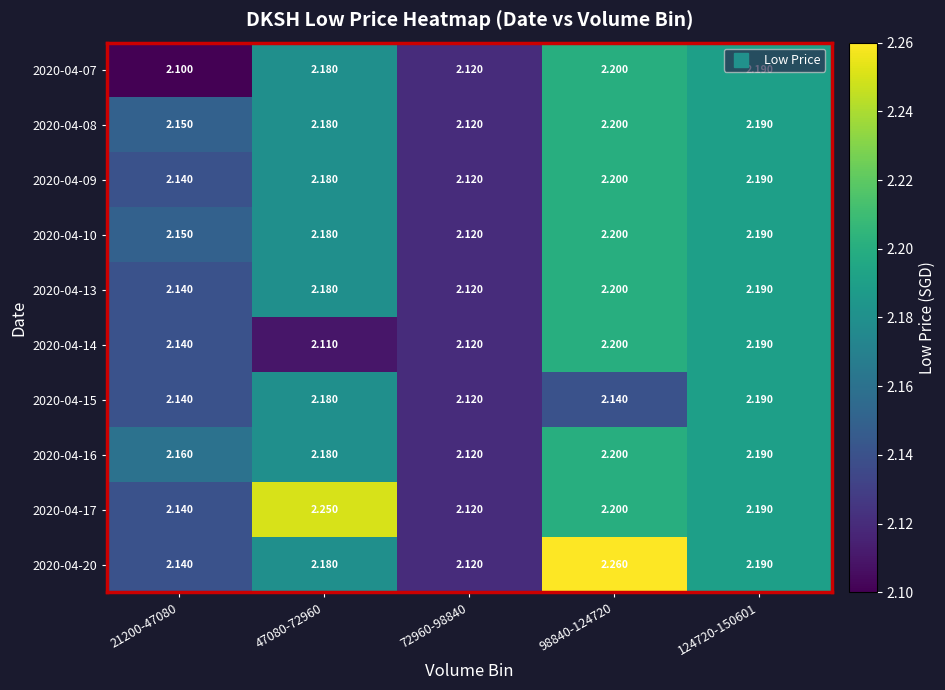

Is the value of 2020-04-08 at 98840-124720 greater than the value of 2020-04-13 at 21200-47080?

Yes